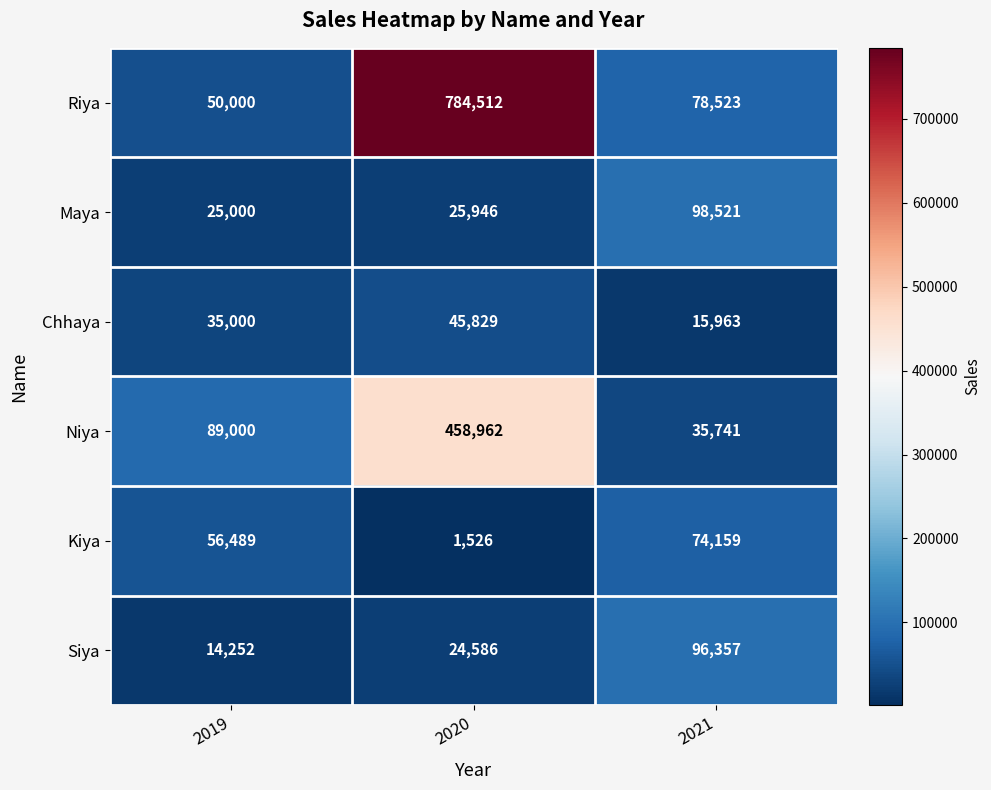

True or false: Siya has a value of 96357 at 2021.

True